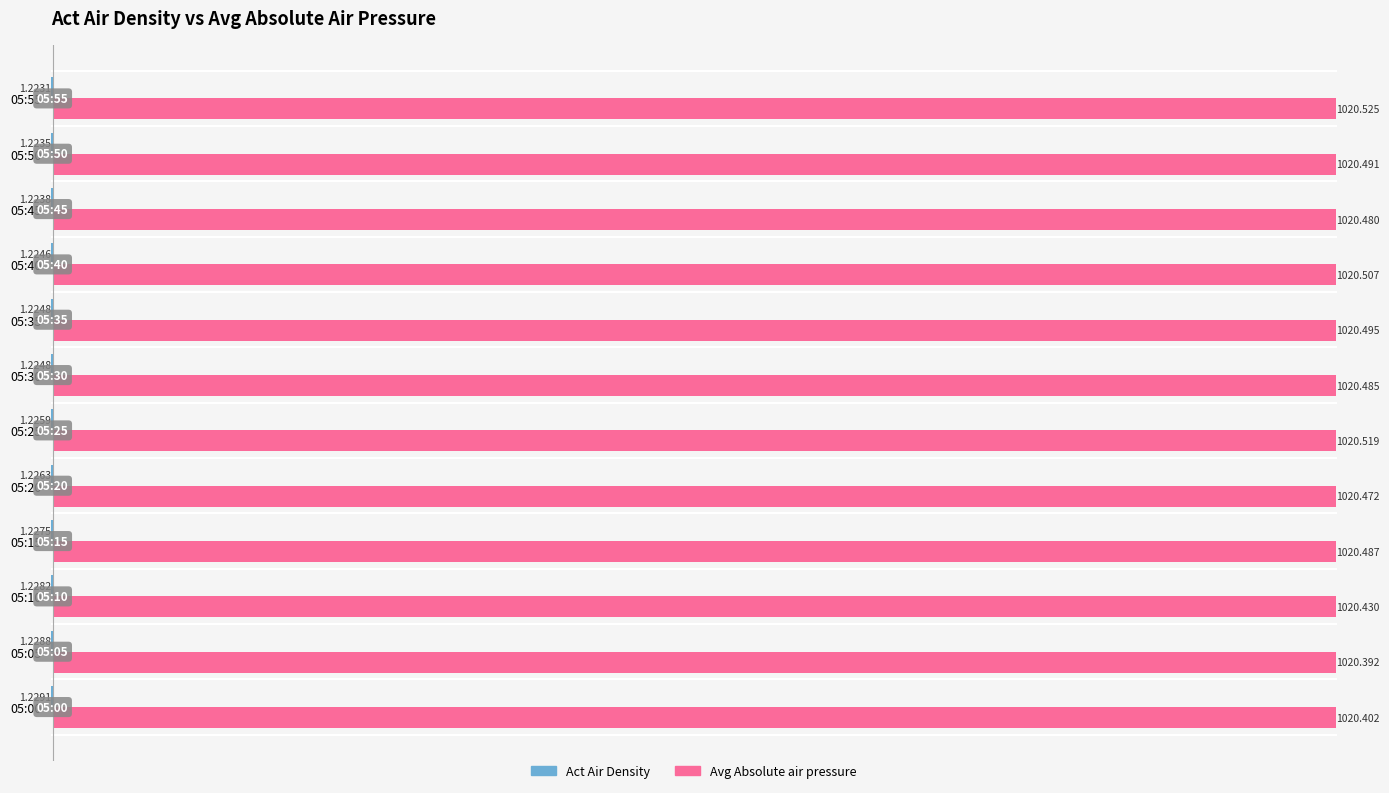

Between 05:05 and 05:10, which series saw the biggest shift?

Avg Absolute air pressure